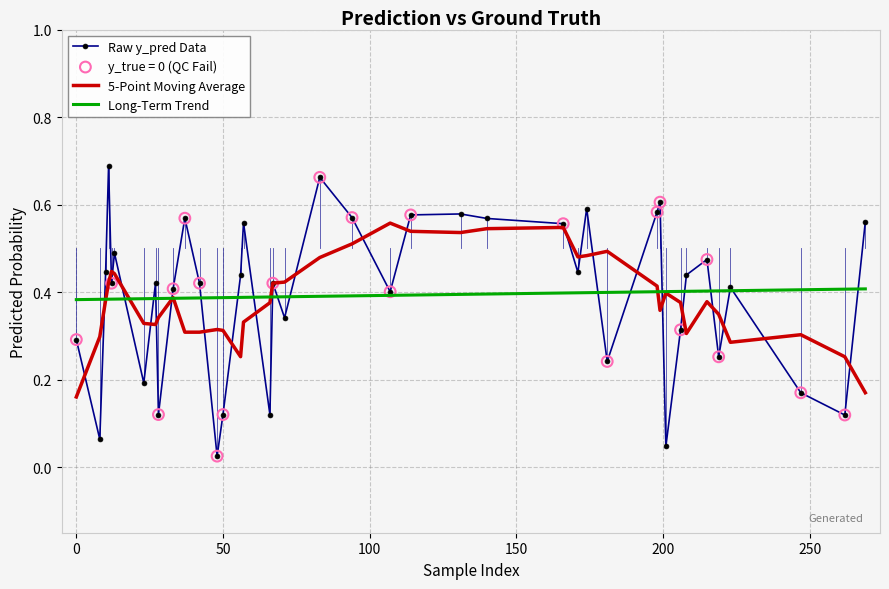

List the series in order of their peak value, lowest first.

Long-Term Trend, 5-Point Moving Average, Raw y_pred Data